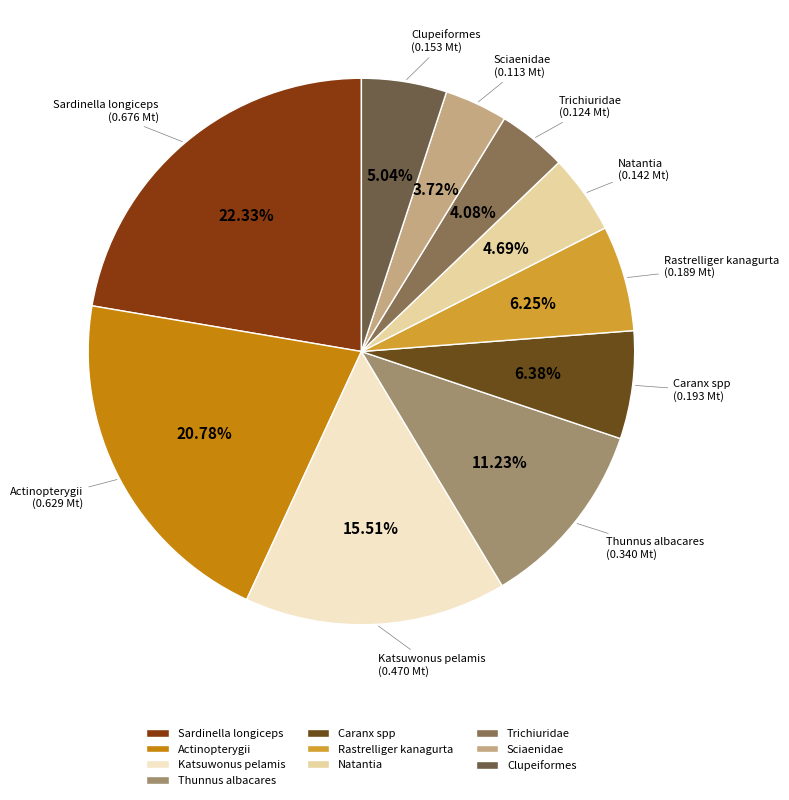

Between Actinopterygii and Trichiuridae, which is larger?

Actinopterygii